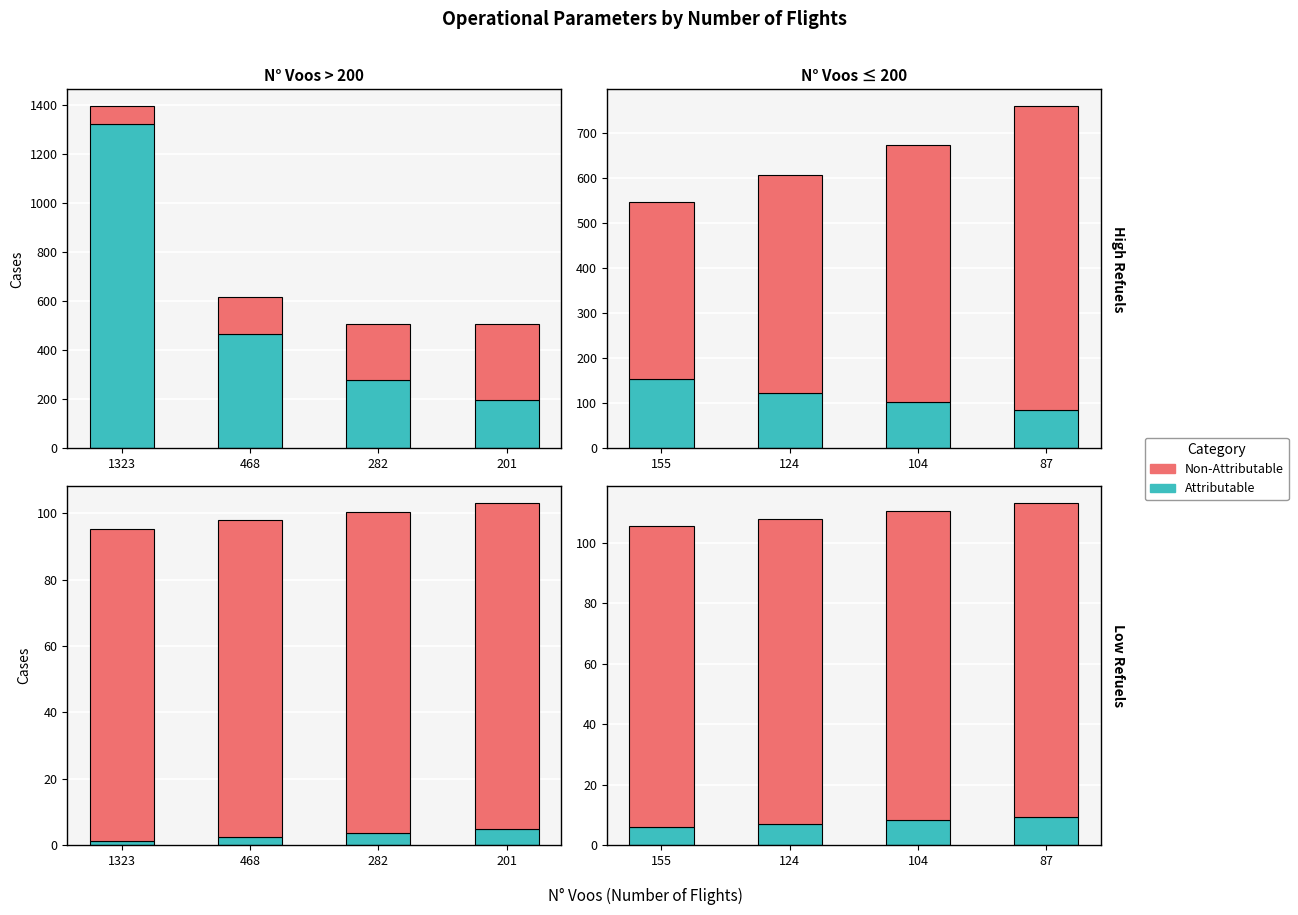

How many bars are there in each group?

2